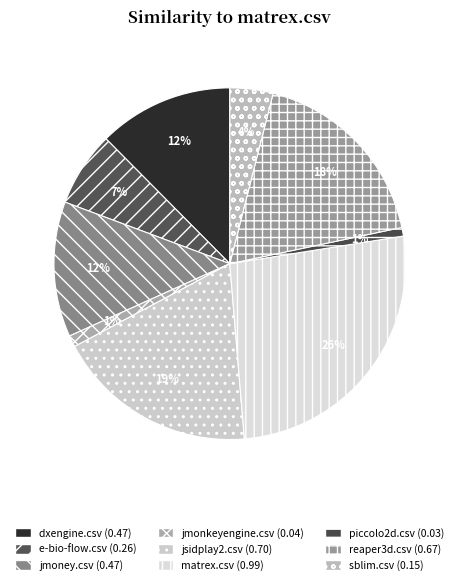

Does any single category account for the majority?

No